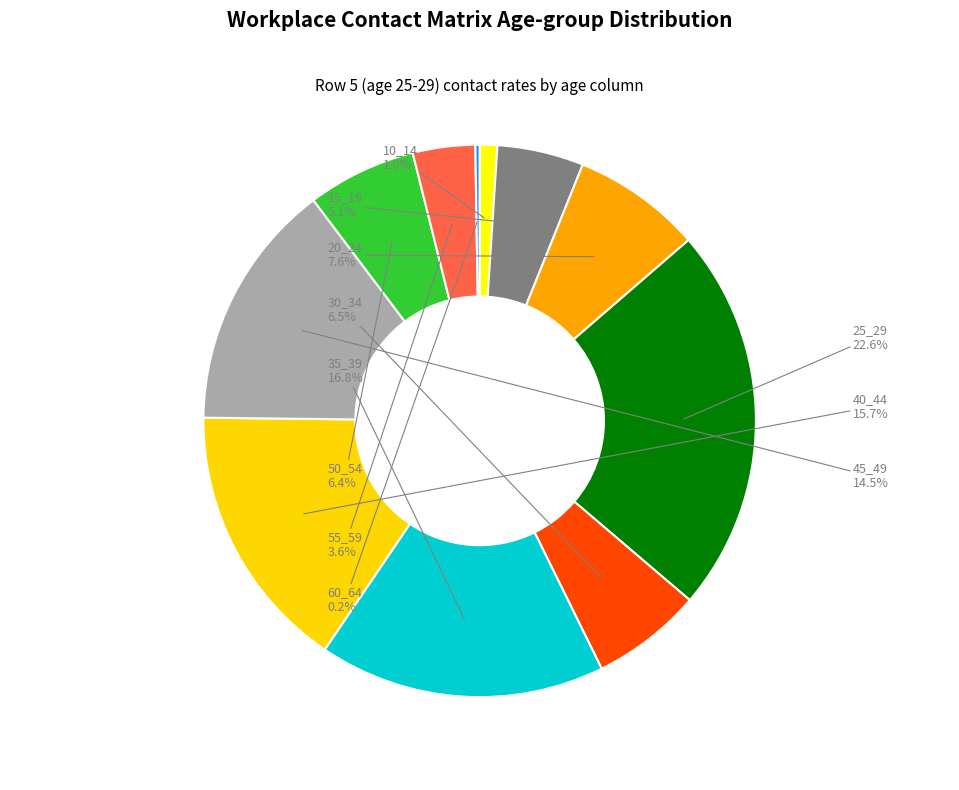

Does 35_39 account for over 50% of the chart?

No